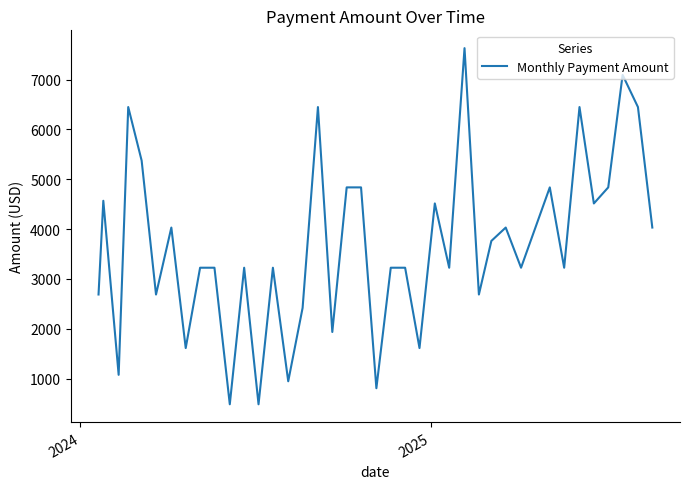

What is the maximum value shown in the chart?

7632.5